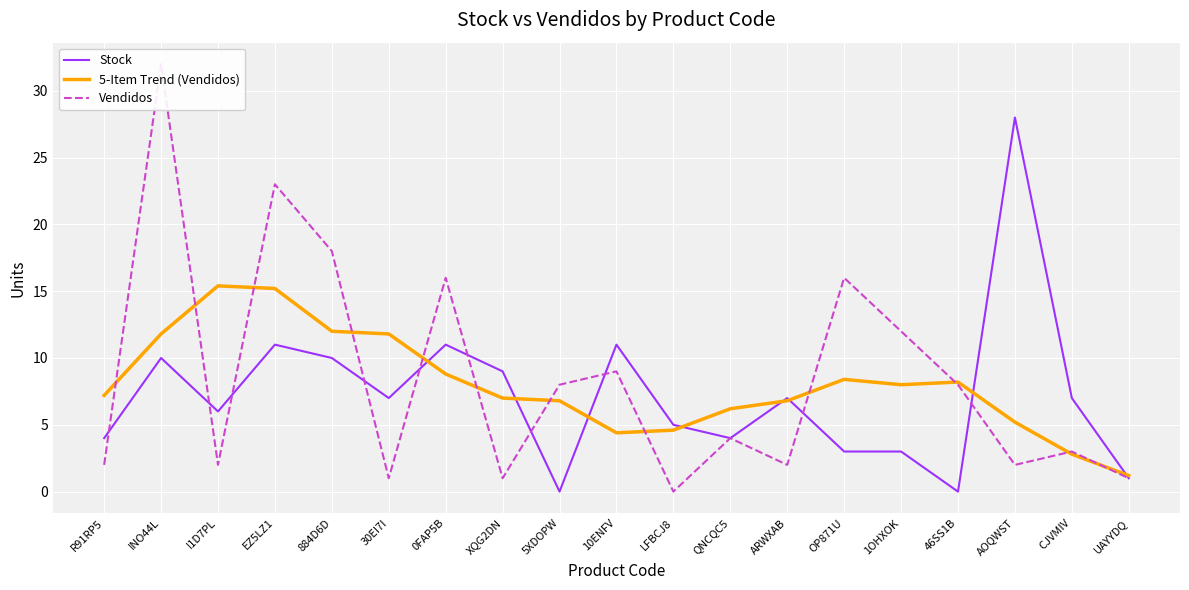

Reading left to right, list all the values displayed in this chart.

Stock: 4.0	10.0	6.0	11.0	10.0	7.0	11.0	9.0	0.0	11.0	5.0	4.0	7.0	3.0	3.0	0.0	28.0	7.0	1.0
5-Item Trend (Vendidos): 7.2	11.8	15.4	15.2	12.0	11.8	8.8	7.0	6.8	4.4	4.6	6.2	6.8	8.4	8.0	8.2	5.2	2.8	1.2
Vendidos: 2.0	32.0	2.0	23.0	18.0	1.0	16.0	1.0	8.0	9.0	0.0	4.0	2.0	16.0	12.0	8.0	2.0	3.0	1.0